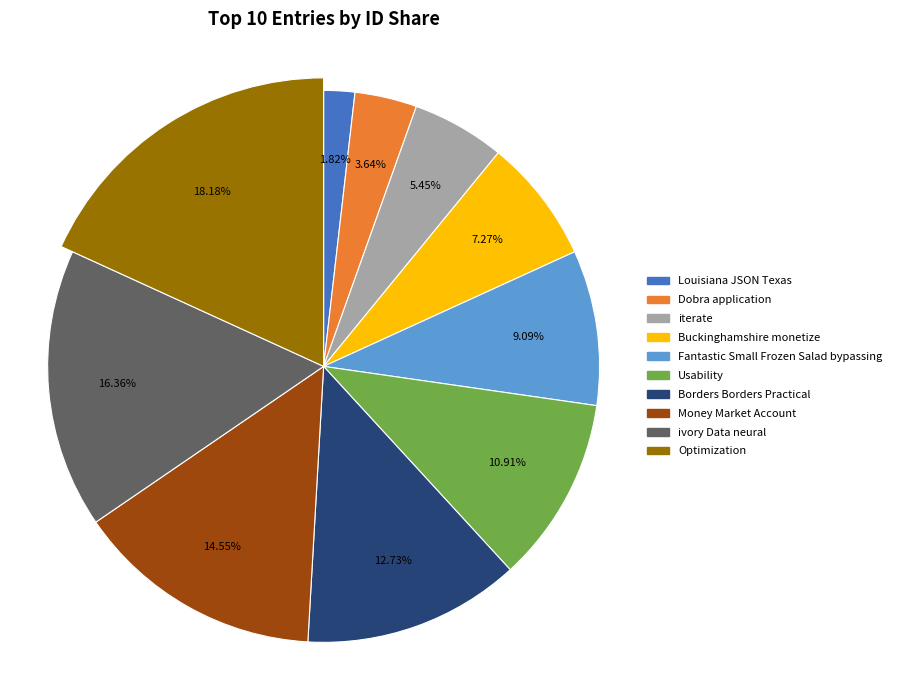

True or false: Optimization accounts for 18% of the total.

True